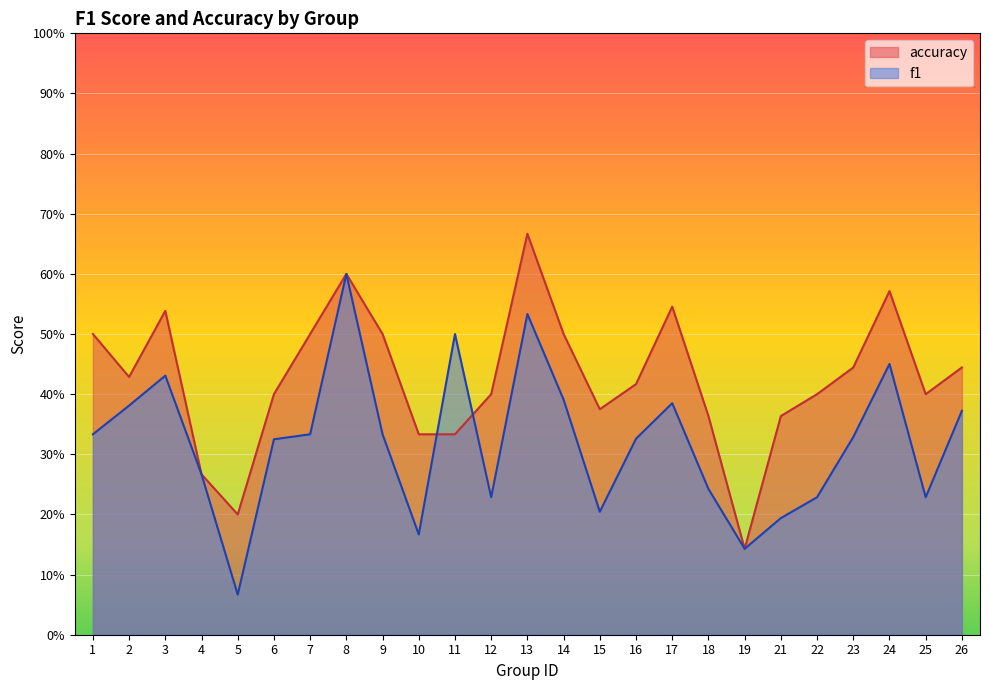

True or false: f1 has more than 2 interior local peaks.

True